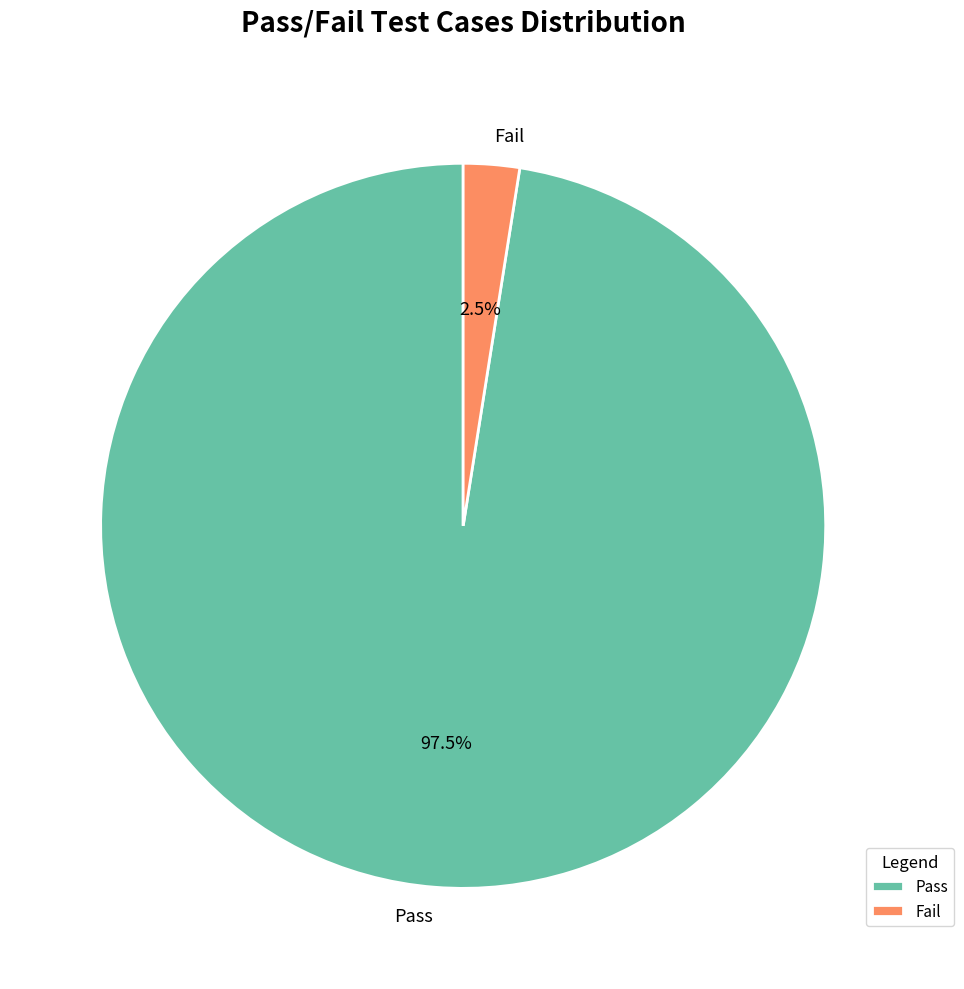

Which slice is the largest?

Pass